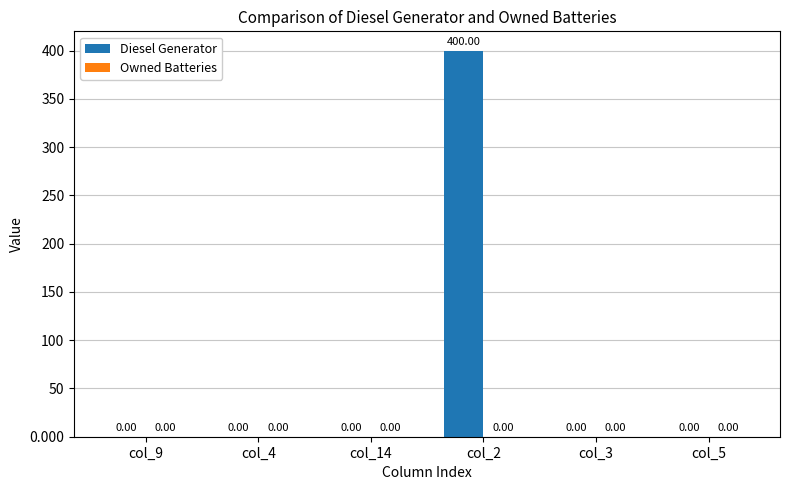

Between col_2 and col_5, which is larger?

col_2